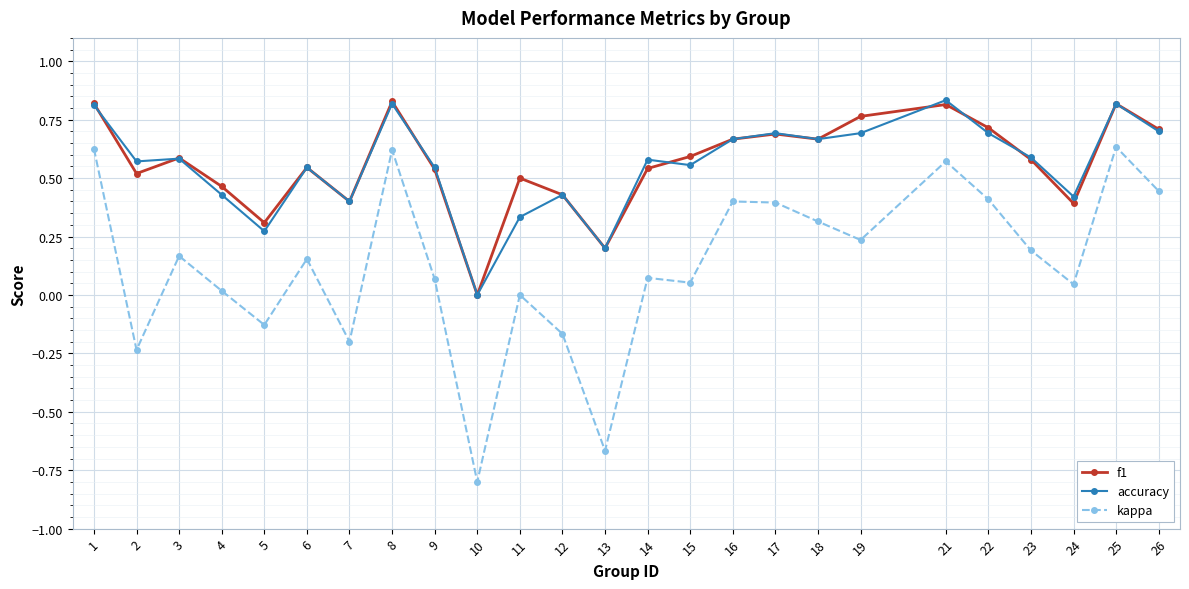

Which series changed the most between 4 and 21?

kappa